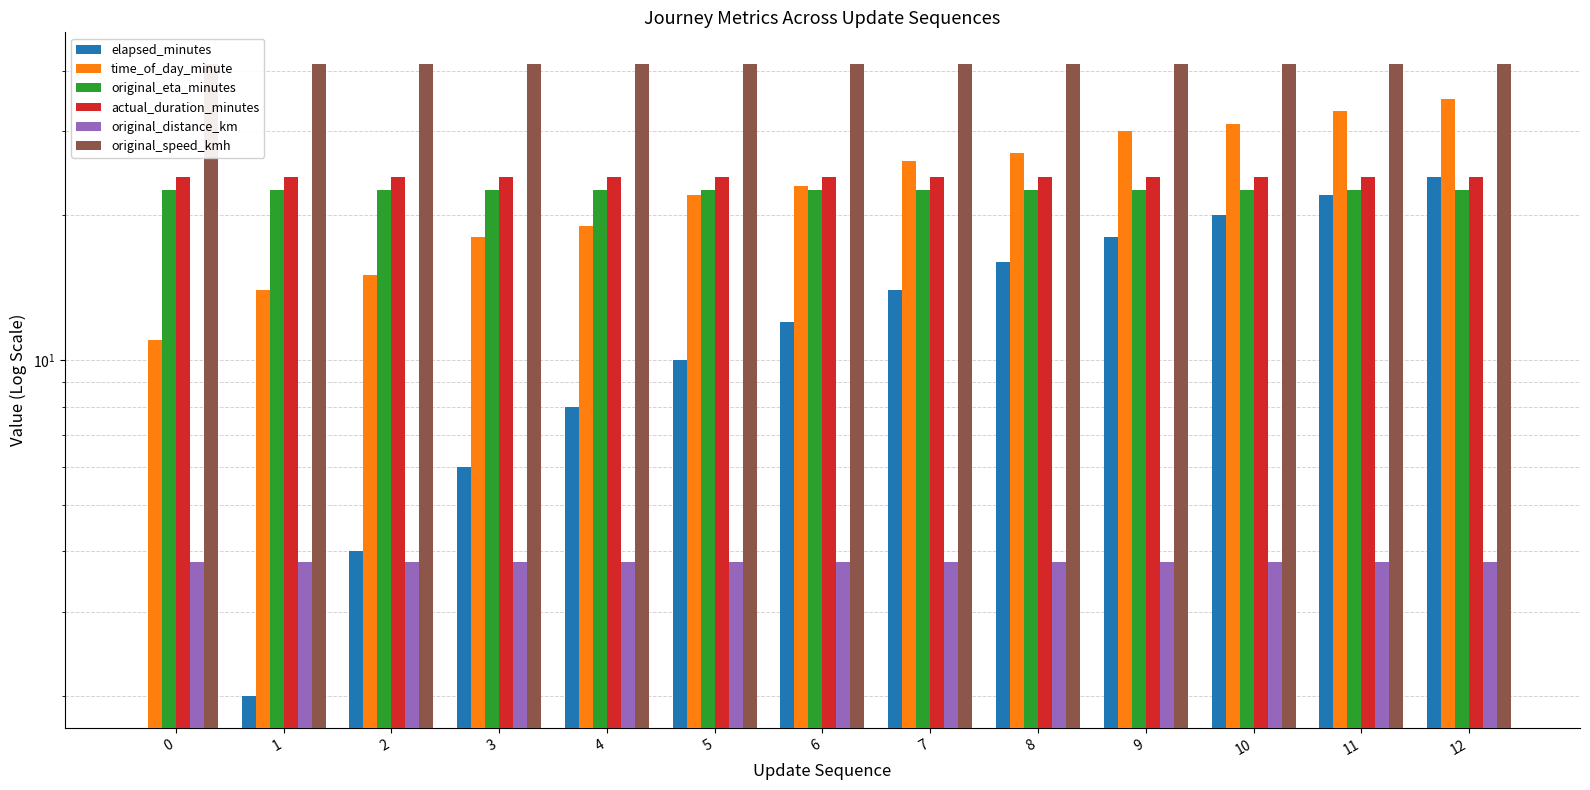

Reading left to right, extract all data points from this chart.

elapsed_minutes: 0.0	2.0	4.0	6.0	8.0	10.0	12.0	14.0	16.0	18.0	20.0	22.0	24.0
time_of_day_minute: 11.0	14.0	15.0	18.0	19.0	22.0	23.0	26.0	27.0	30.0	31.0	33.0	35.0
original_eta_minutes: 22.6	22.6	22.6	22.6	22.6	22.6	22.6	22.6	22.6	22.6	22.6	22.6	22.6
actual_duration_minutes: 24.0	24.0	24.0	24.0	24.0	24.0	24.0	24.0	24.0	24.0	24.0	24.0	24.0
original_distance_km: 3.8	3.8	3.8	3.8	3.8	3.8	3.8	3.8	3.8	3.8	3.8	3.8	3.8
original_speed_kmh: 41.3	41.3	41.3	41.3	41.3	41.3	41.3	41.3	41.3	41.3	41.3	41.3	41.3